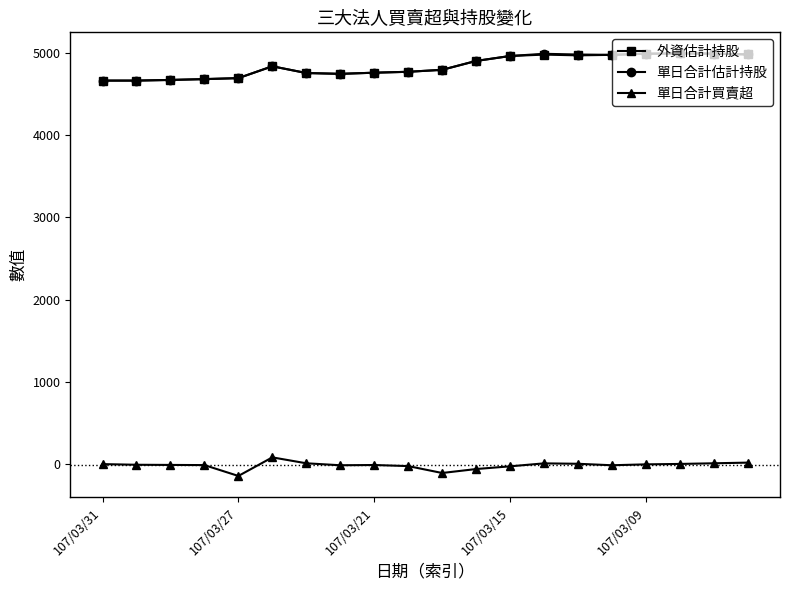

True or false: 外資估計持股 and 單日合計買賣超 cross at least once.

False